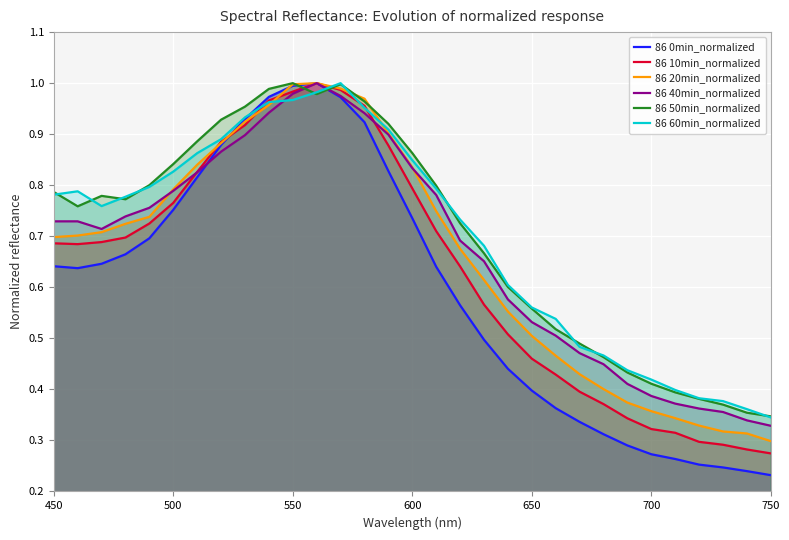

What is the greatest value displayed?

1.0